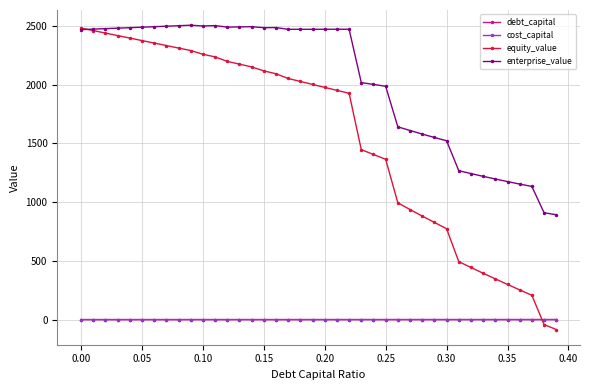

Which series has the widest spread of values?

equity_value